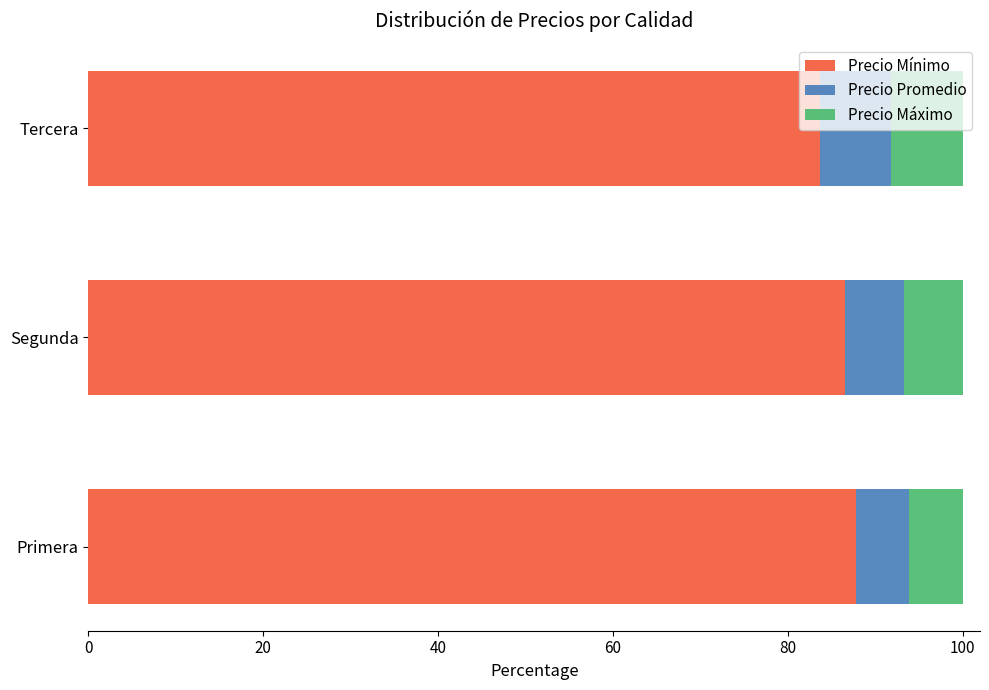

What is the total value across all series at Tercera?

100.0